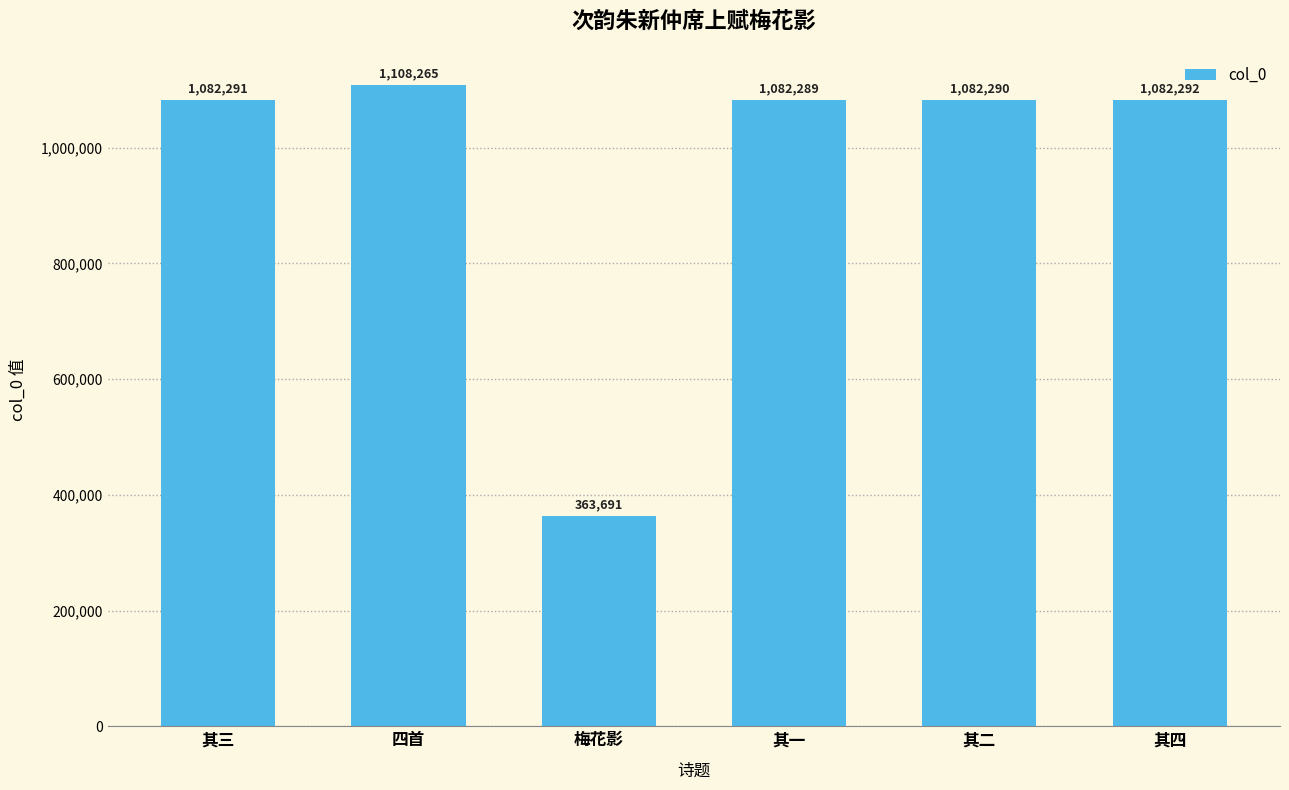

Which category has the lowest value across all series?

梅花影